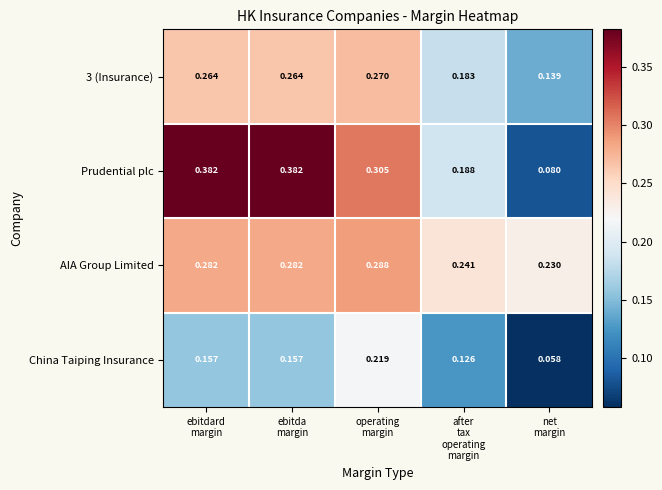

Which series has the largest total across all categories?

Prudential plc